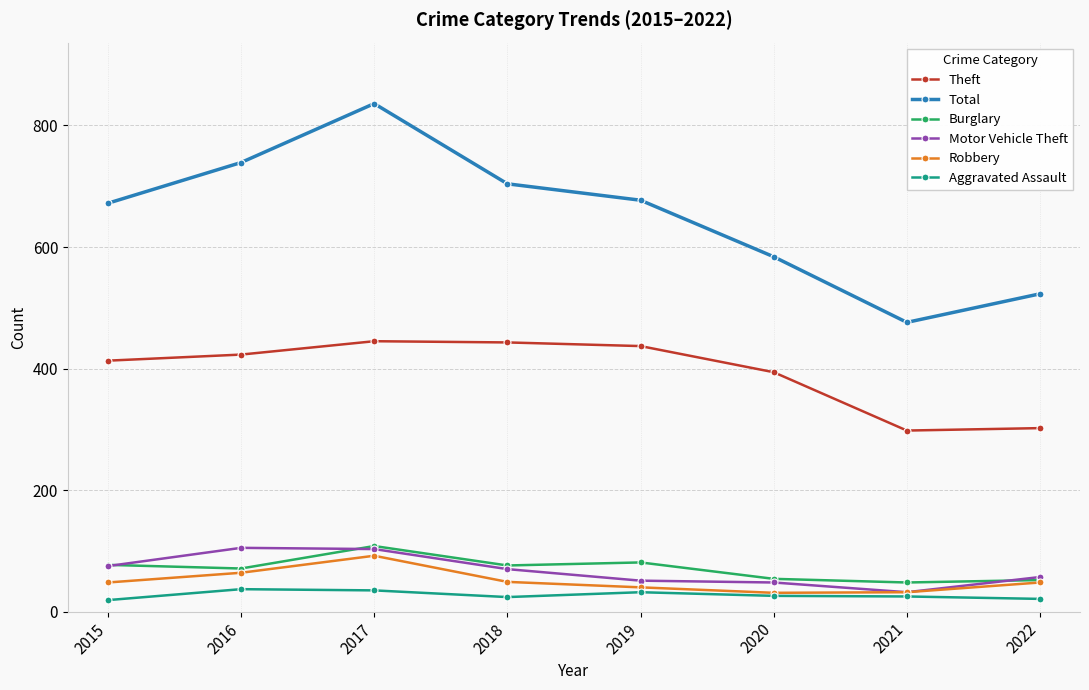

At which category does Robbery reach its first local peak?

2017